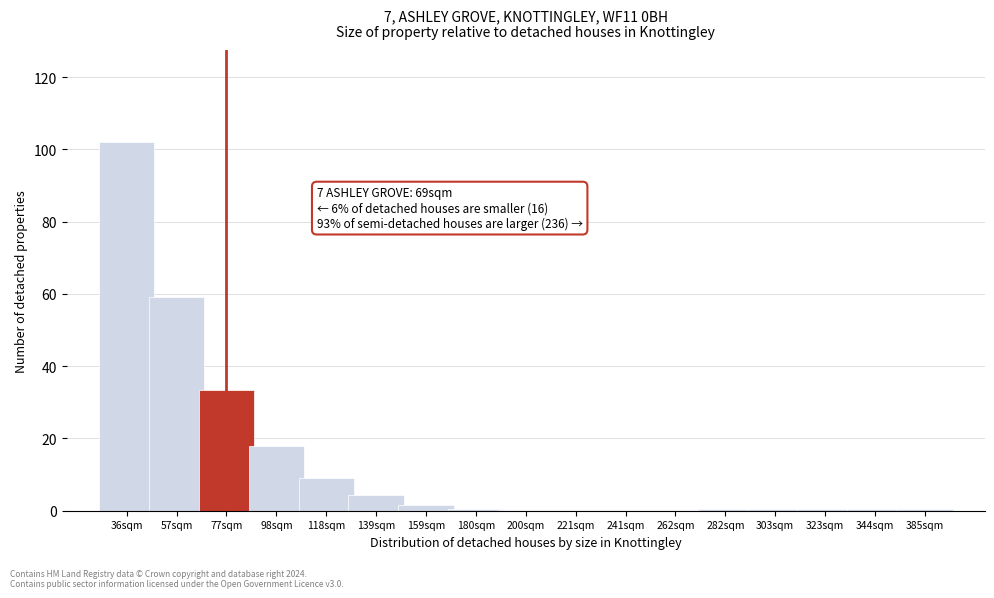

What is the greatest value displayed?

102.0